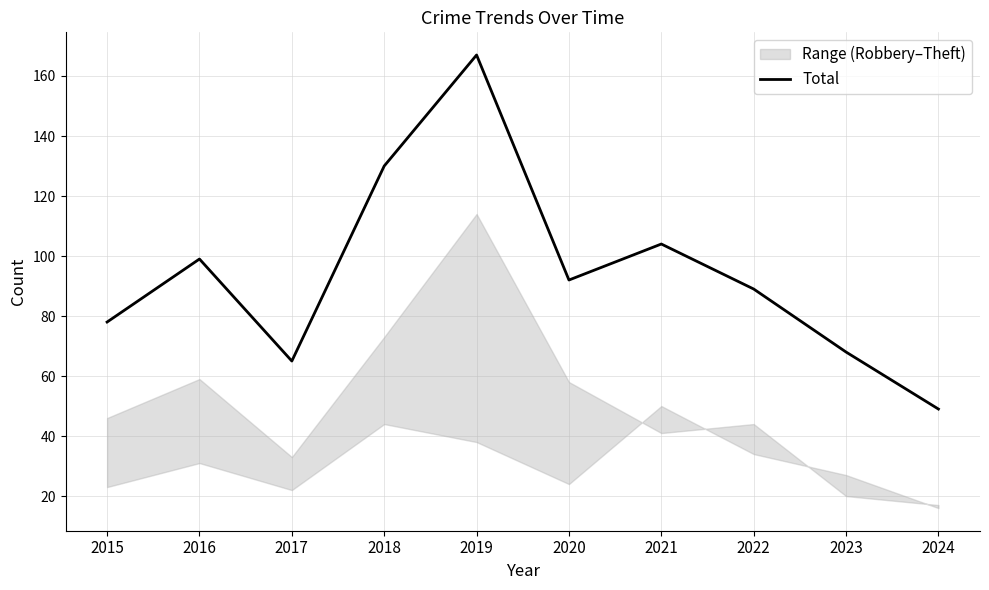

Which has a higher value, 2023 or 2020?

2020